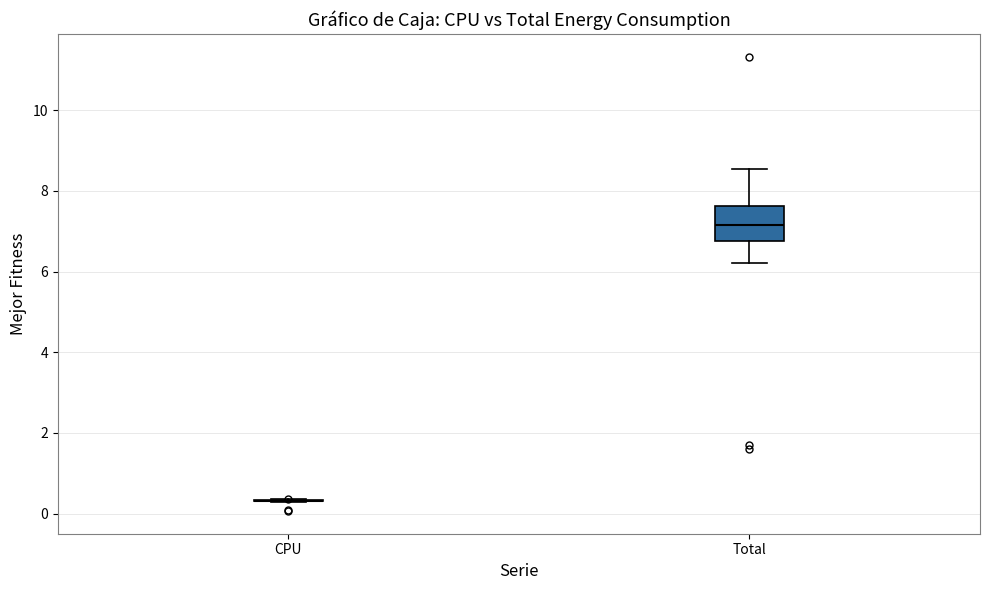

Reading left to right, read every box against the y-axis: the position of its median line, the range the box covers, and the ends of its whiskers. The values are not printed on the chart, so give them approximately, as read against the axis.

CPU: box collapsed to a line at 0.4, whiskers 0.2 to 0.4
Total: median 7.2, box 6.8 to 7.6, whiskers 6.2 to 8.6